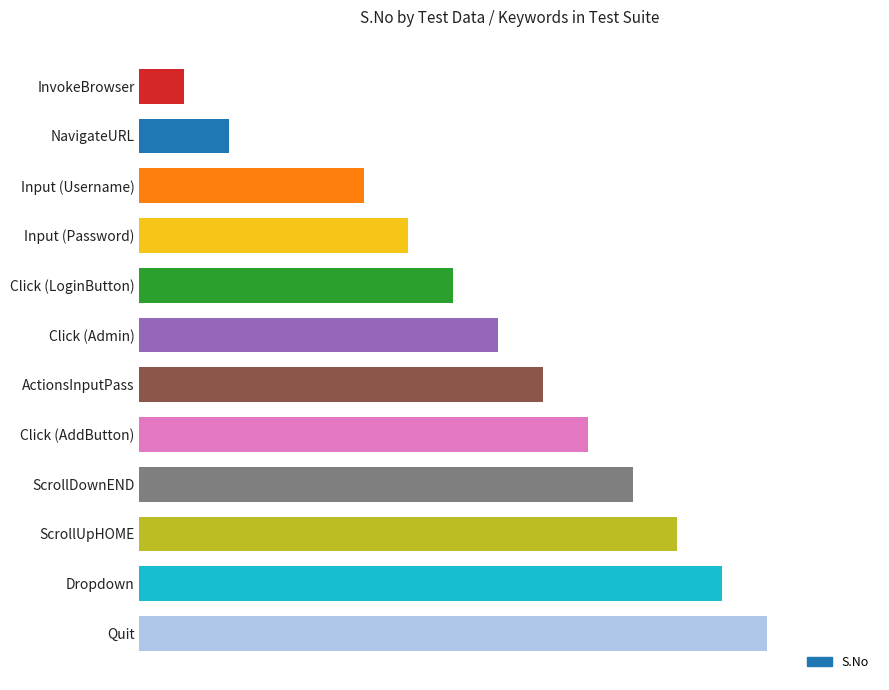

Are the bars horizontal?

Yes